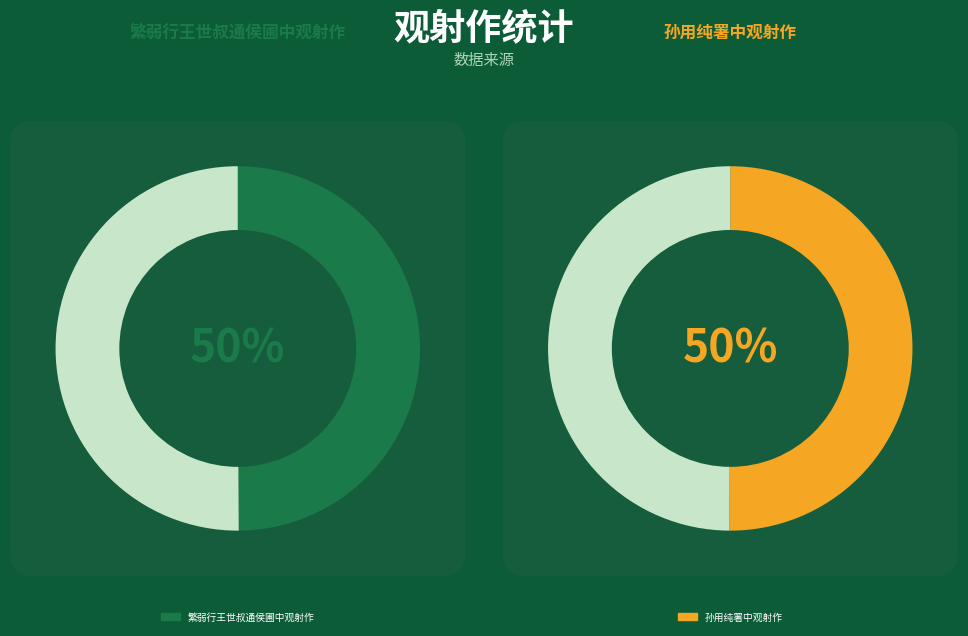

True or false: 孙用纯署中观射作 accounts for 58% of the total.

False